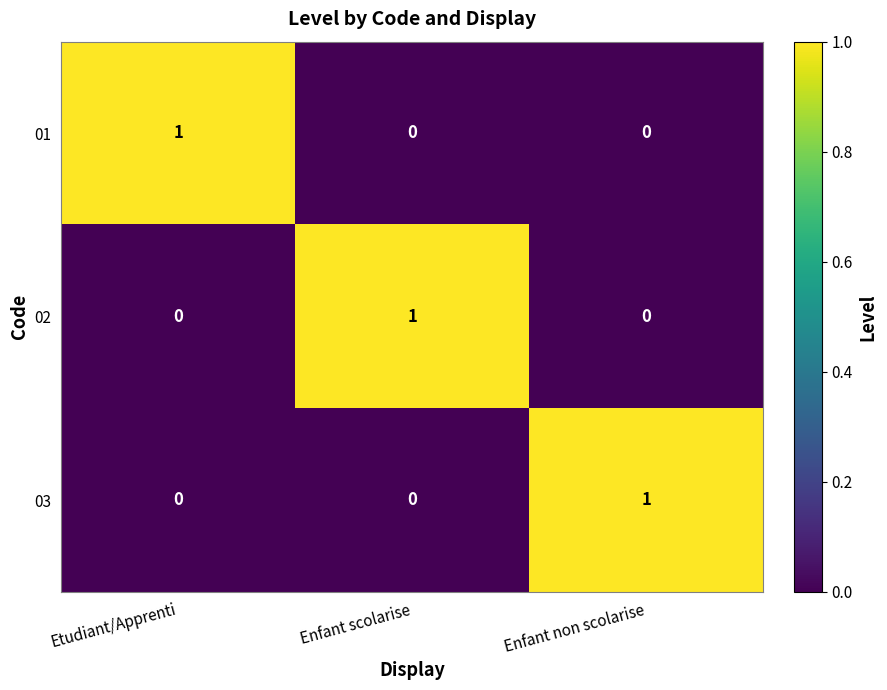

At how many categories does at least one series exceed 0?

3